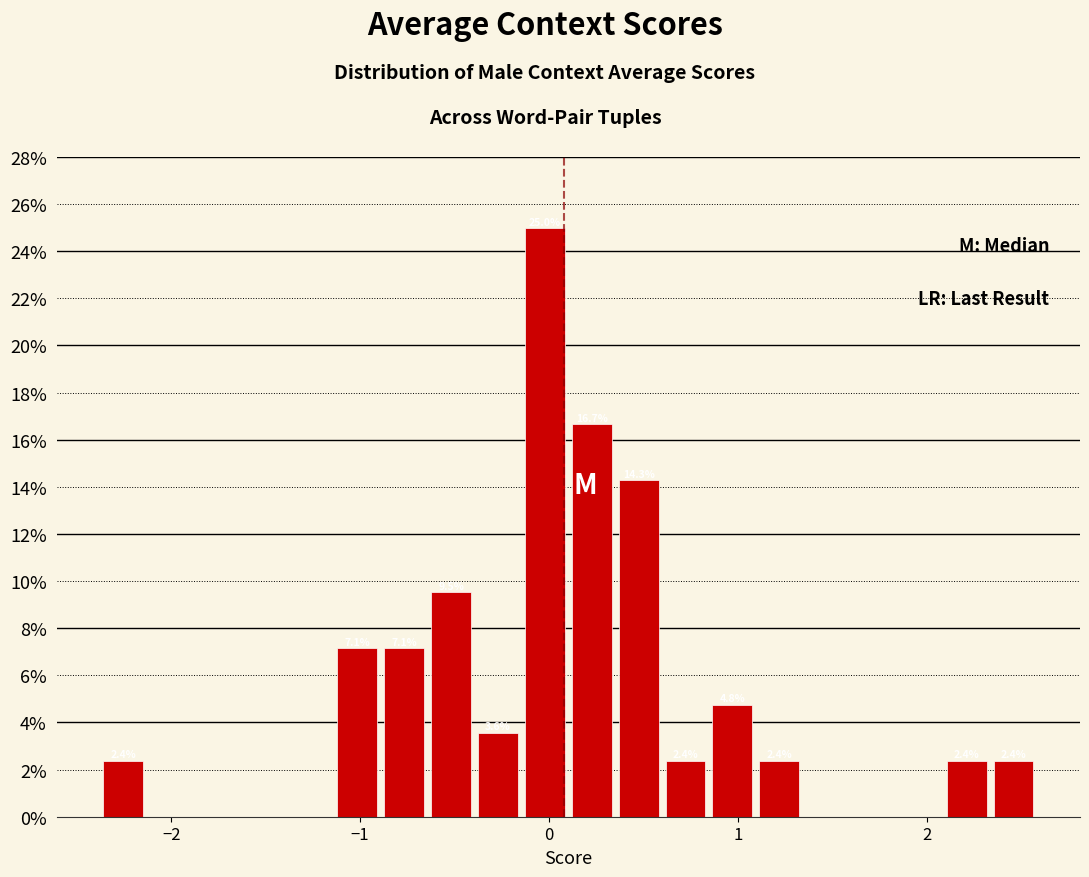

Read against the x-axis, roughly where is the centre of the tallest bar?

0.0